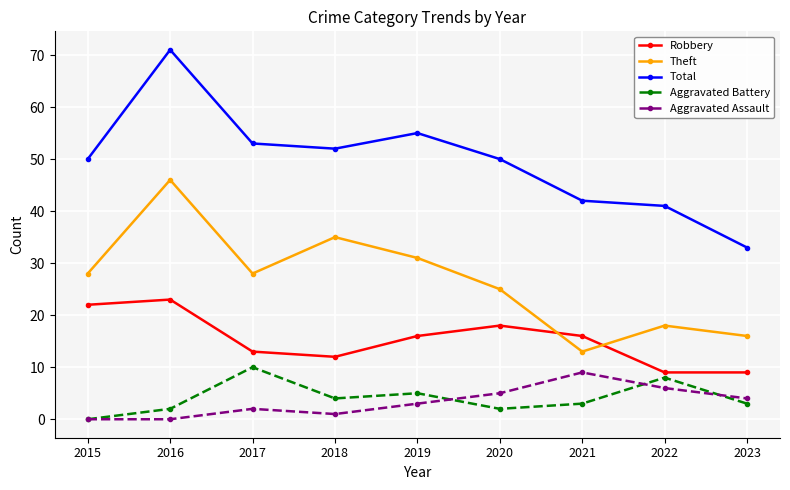

True or false: Robbery has more than 1 points higher than both neighbors.

True